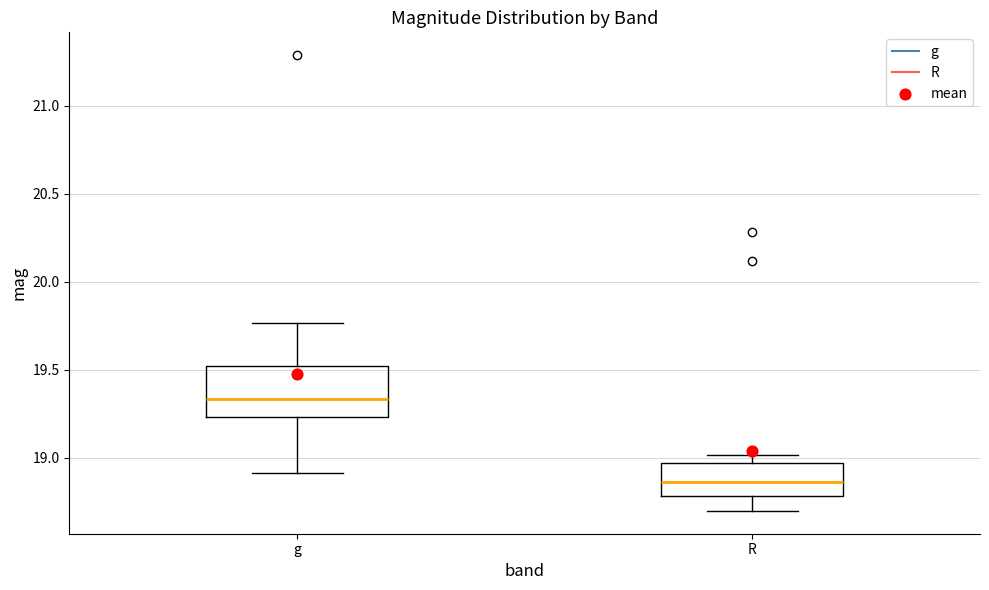

Where is the lower edge of the box for R on the y-axis? The values are not printed on the chart, so give them approximately, as read against the axis.

18.80